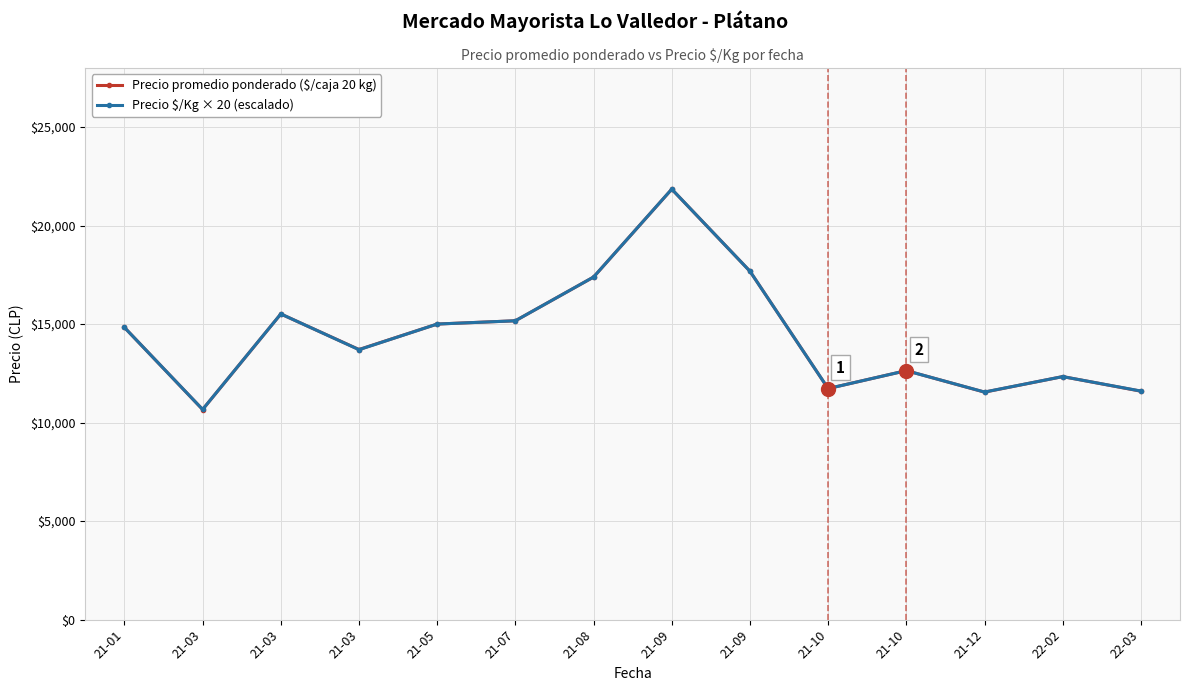

Is this an area chart (filled region under the line)?

No